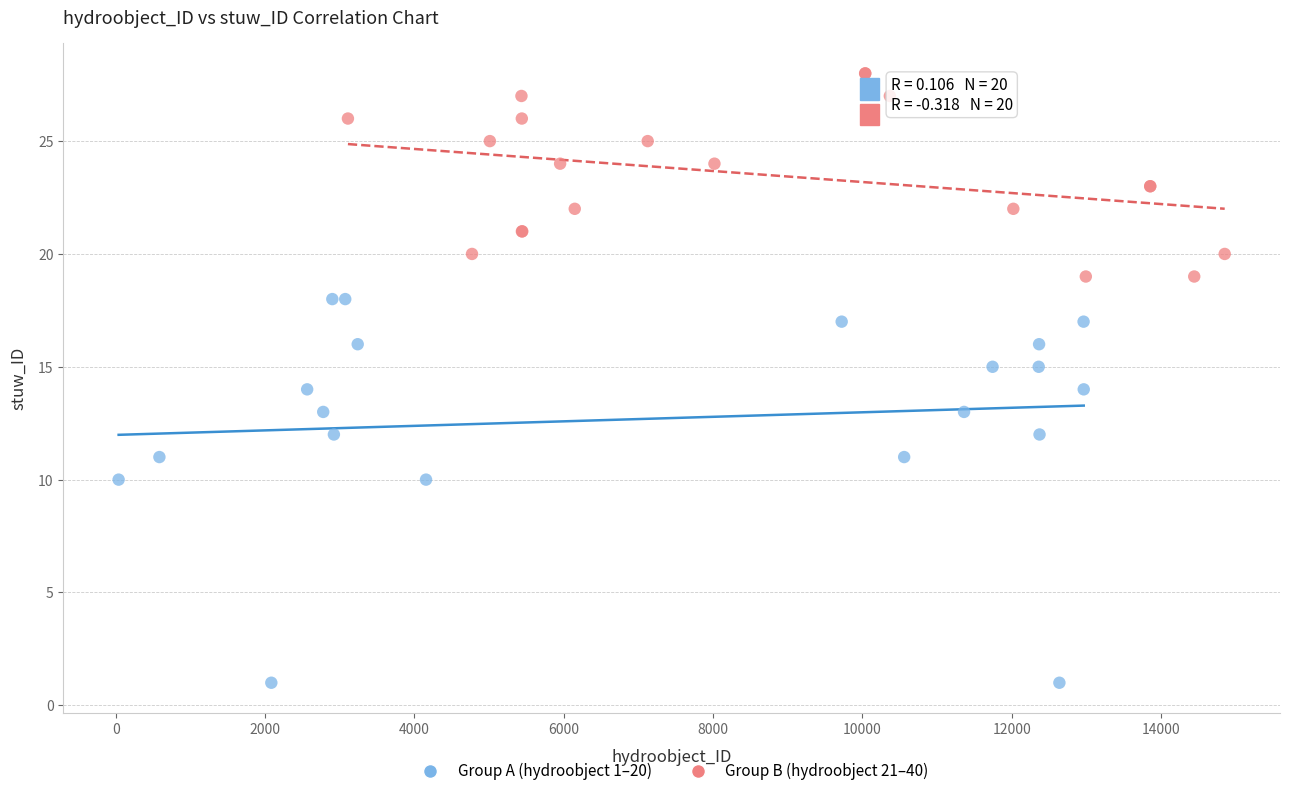

Which series reaches the maximum Y coordinate?

Group B (hydroobject 21–40)